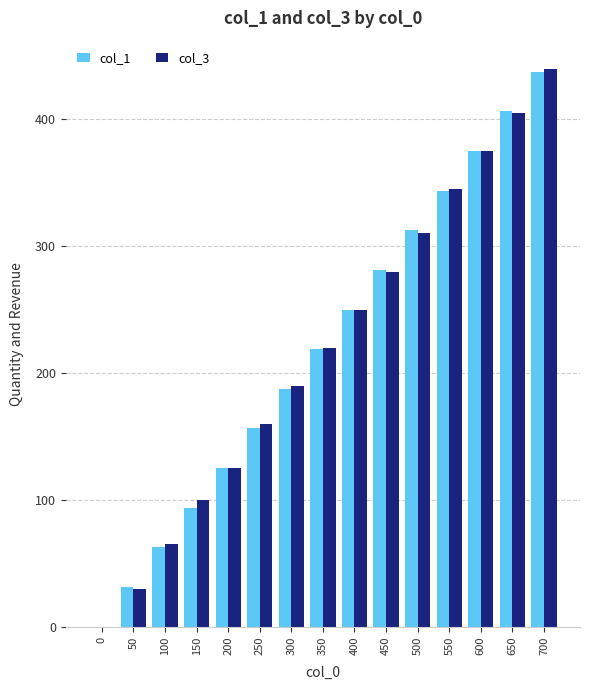

Is it true that col_3 equals 86.1 at 100?

False